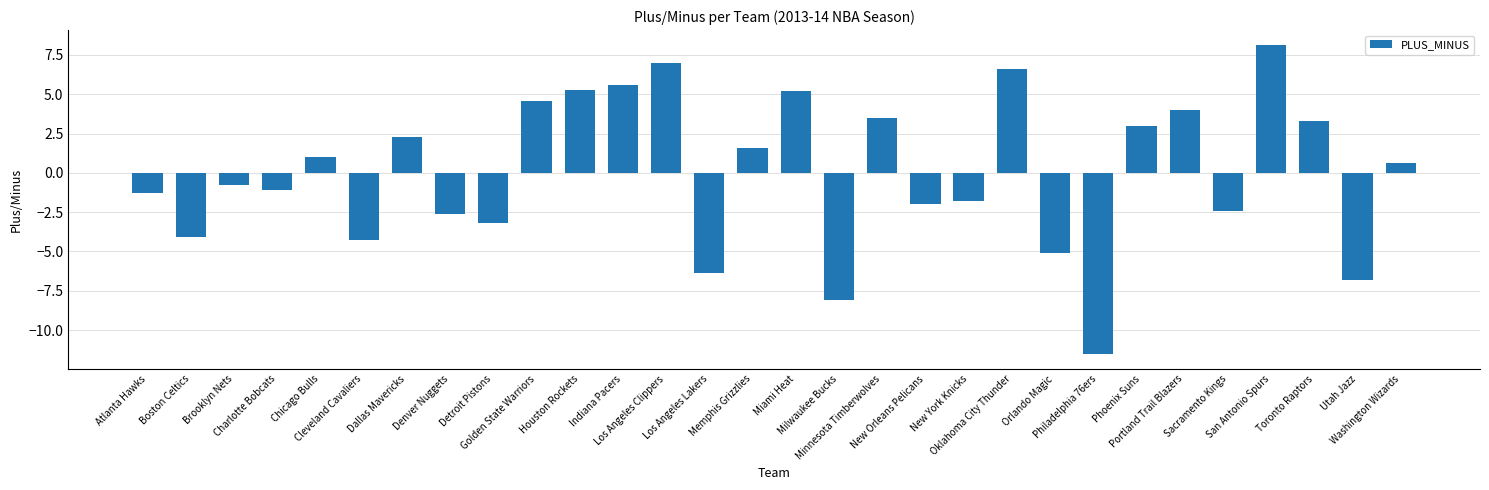

The value at New York Knicks is -1.8. True or false?

True